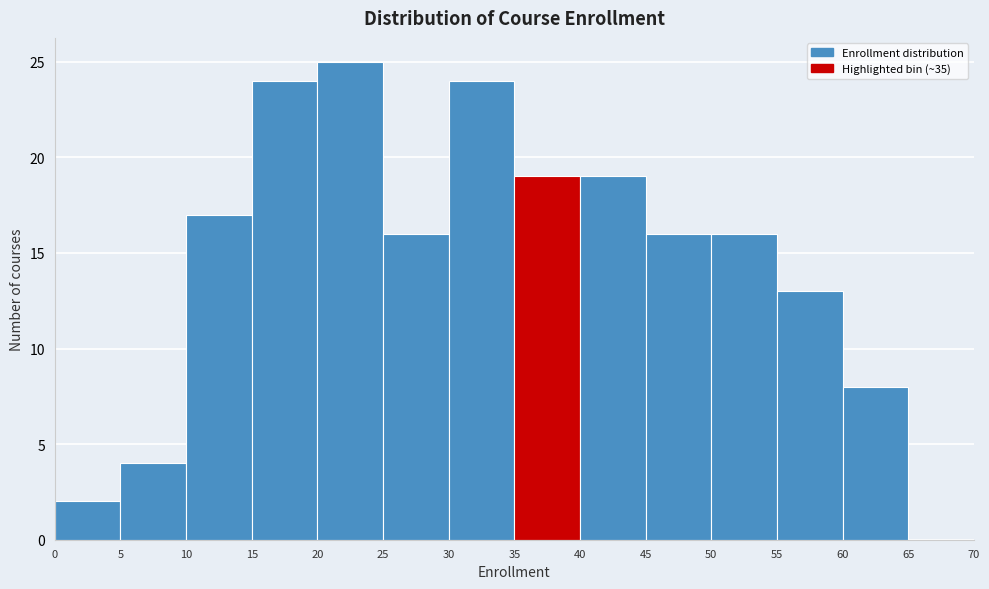

Which range on the x-axis has the tallest bar?

20 to 25